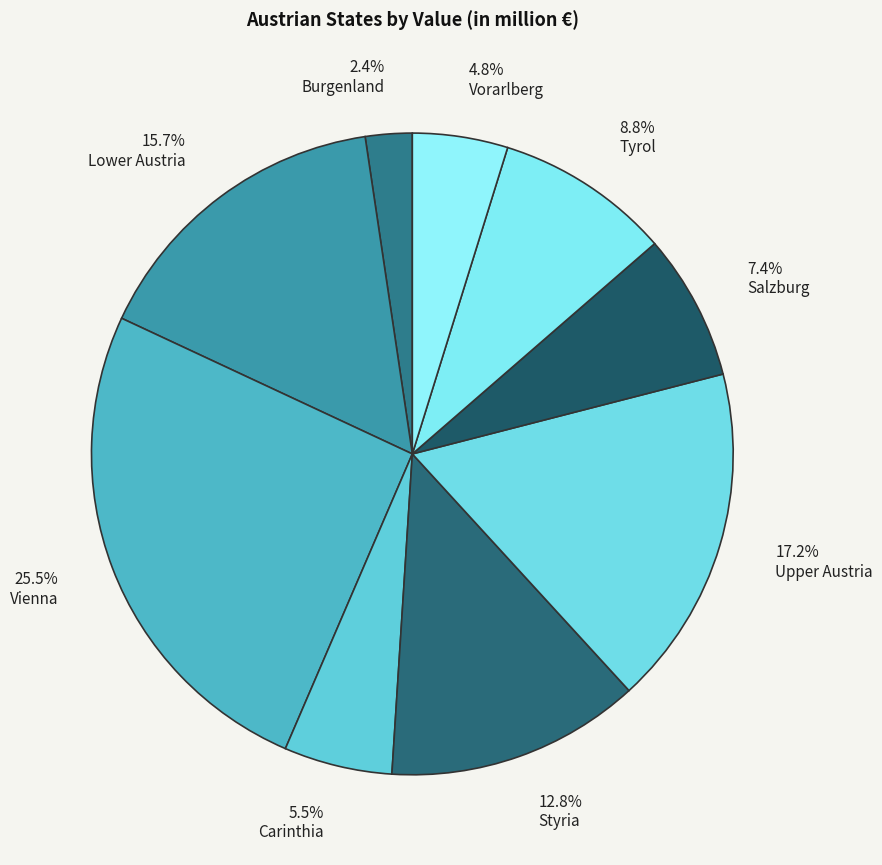

Which category has the biggest portion of the pie?

Vienna